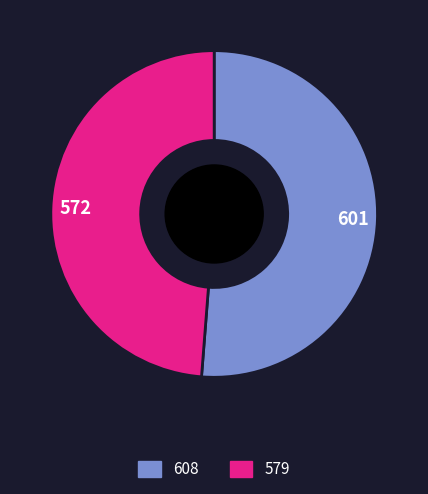

What is the ratio of the value at 608 to the value at 579?

1.1